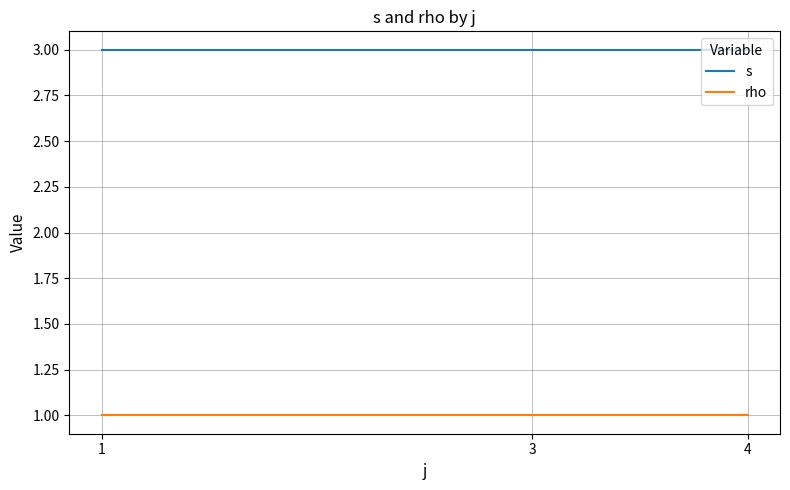

What is the sum of all s values?

9